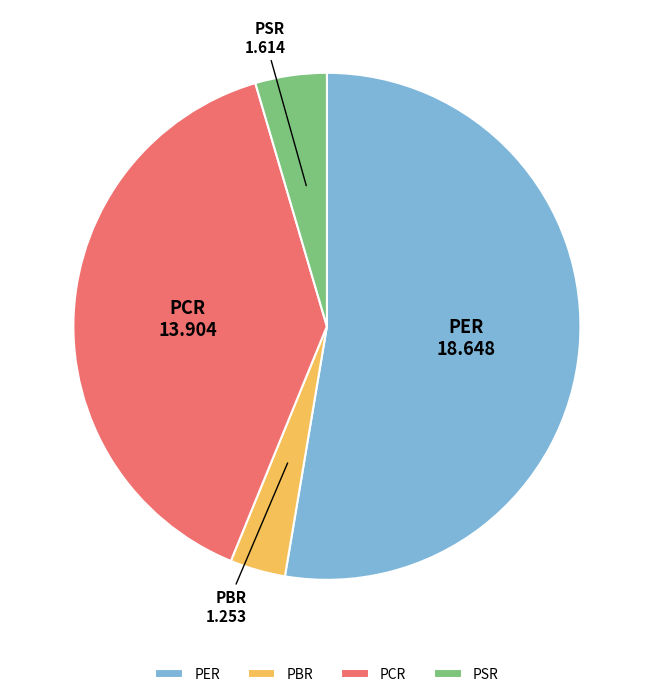

Rank the categories by value from lowest to highest.

PBR, PSR, PCR, PER